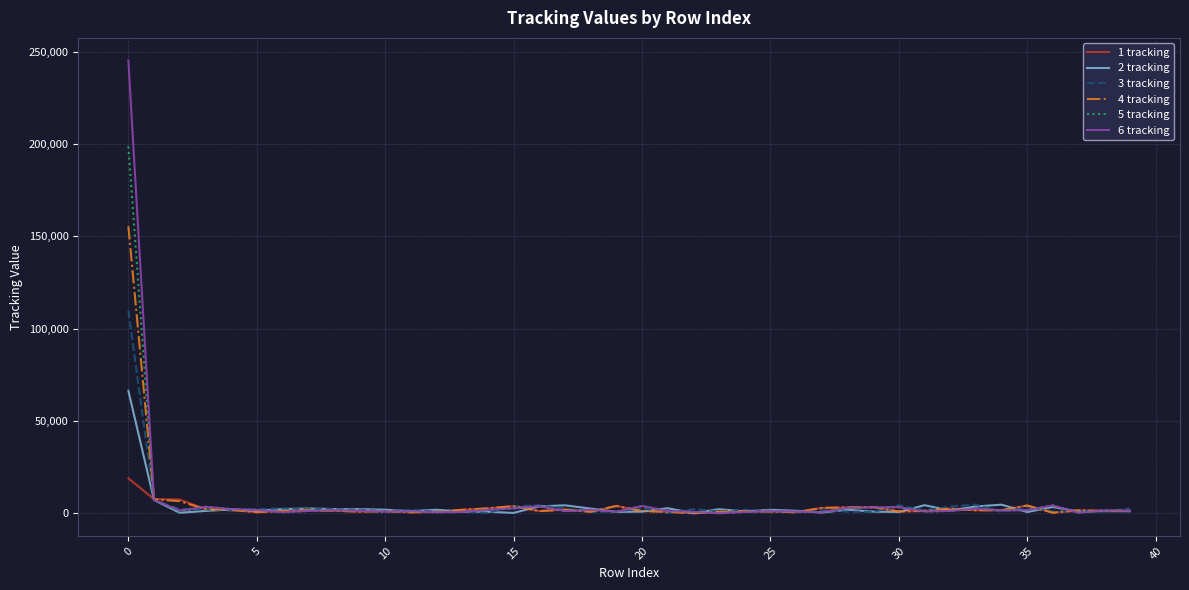

What are all the series names shown in the legend?

1 tracking, 2 tracking, 3 tracking, 4 tracking, 5 tracking, 6 tracking